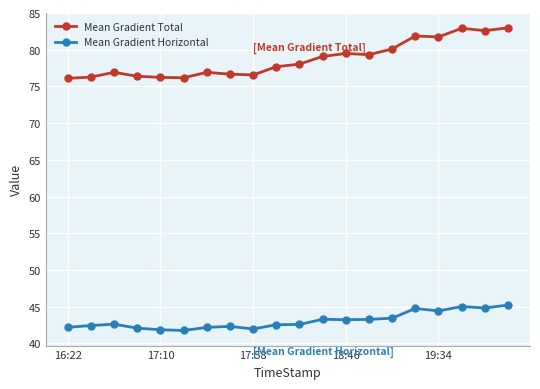

What is the minimum value shown in the chart?

41.8